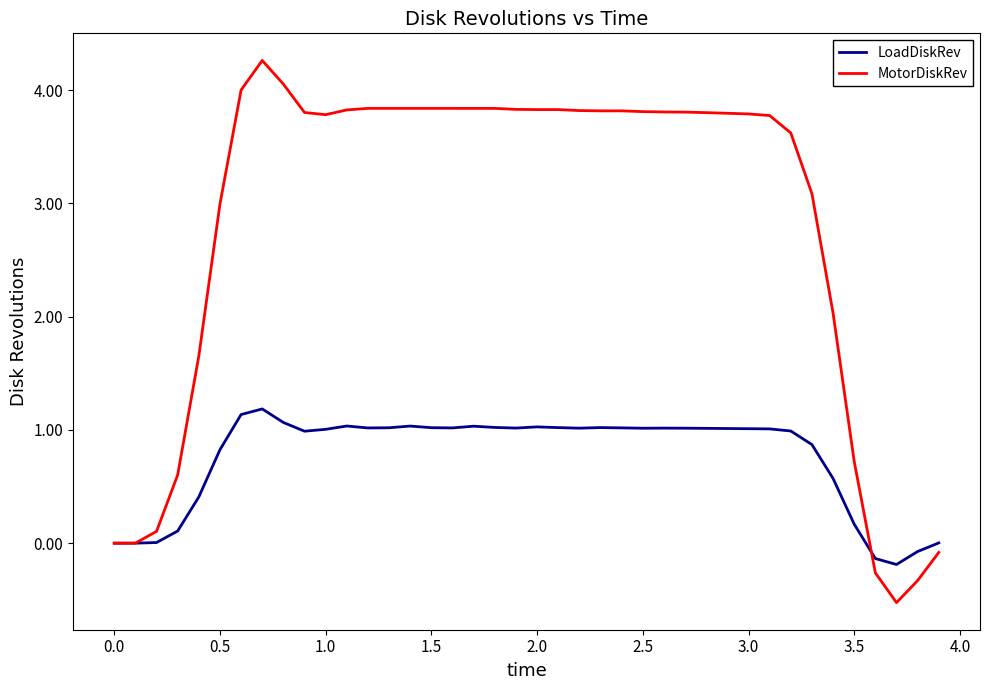

After their last crossing, which series has the higher values: LoadDiskRev or MotorDiskRev?

LoadDiskRev